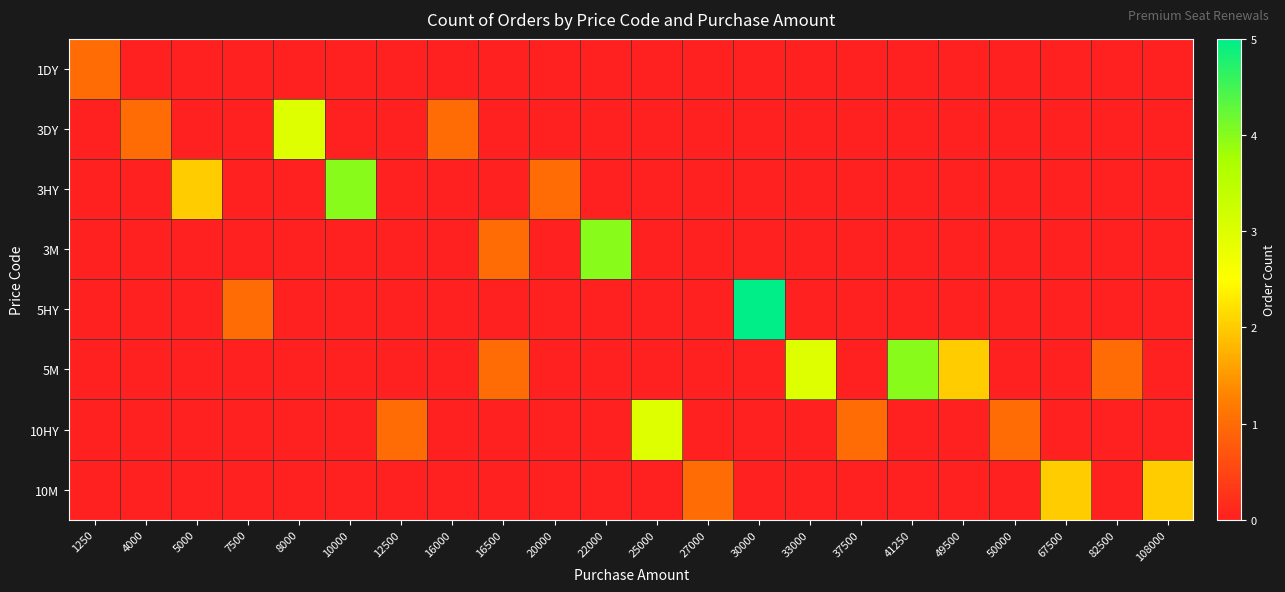

Reading right to left, extract all data points from this chart.

1DY: 108000=0	82500=0	67500=0	50000=0	49500=0	41250=0	37500=0	33000=0	30000=0	27000=0	25000=0	22000=0	20000=0	16500=0	16000=0	12500=0	10000=0	8000=0	7500=0	5000=0	4000=0	1250=1
3DY: 108000=0	82500=0	67500=0	50000=0	49500=0	41250=0	37500=0	33000=0	30000=0	27000=0	25000=0	22000=0	20000=0	16500=0	16000=1	12500=0	10000=0	8000=3	7500=0	5000=0	4000=1	1250=0
3HY: 108000=0	82500=0	67500=0	50000=0	49500=0	41250=0	37500=0	33000=0	30000=0	27000=0	25000=0	22000=0	20000=1	16500=0	16000=0	12500=0	10000=4	8000=0	7500=0	5000=2	4000=0	1250=0
3M: 108000=0	82500=0	67500=0	50000=0	49500=0	41250=0	37500=0	33000=0	30000=0	27000=0	25000=0	22000=4	20000=0	16500=1	16000=0	12500=0	10000=0	8000=0	7500=0	5000=0	4000=0	1250=0
5HY: 108000=0	82500=0	67500=0	50000=0	49500=0	41250=0	37500=0	33000=0	30000=5	27000=0	25000=0	22000=0	20000=0	16500=0	16000=0	12500=0	10000=0	8000=0	7500=1	5000=0	4000=0	1250=0
5M: 108000=0	82500=1	67500=0	50000=0	49500=2	41250=4	37500=0	33000=3	30000=0	27000=0	25000=0	22000=0	20000=0	16500=1	16000=0	12500=0	10000=0	8000=0	7500=0	5000=0	4000=0	1250=0
10HY: 108000=0	82500=0	67500=0	50000=1	49500=0	41250=0	37500=1	33000=0	30000=0	27000=0	25000=3	22000=0	20000=0	16500=0	16000=0	12500=1	10000=0	8000=0	7500=0	5000=0	4000=0	1250=0
10M: 108000=2	82500=0	67500=2	50000=0	49500=0	41250=0	37500=0	33000=0	30000=0	27000=1	25000=0	22000=0	20000=0	16500=0	16000=0	12500=0	10000=0	8000=0	7500=0	5000=0	4000=0	1250=0